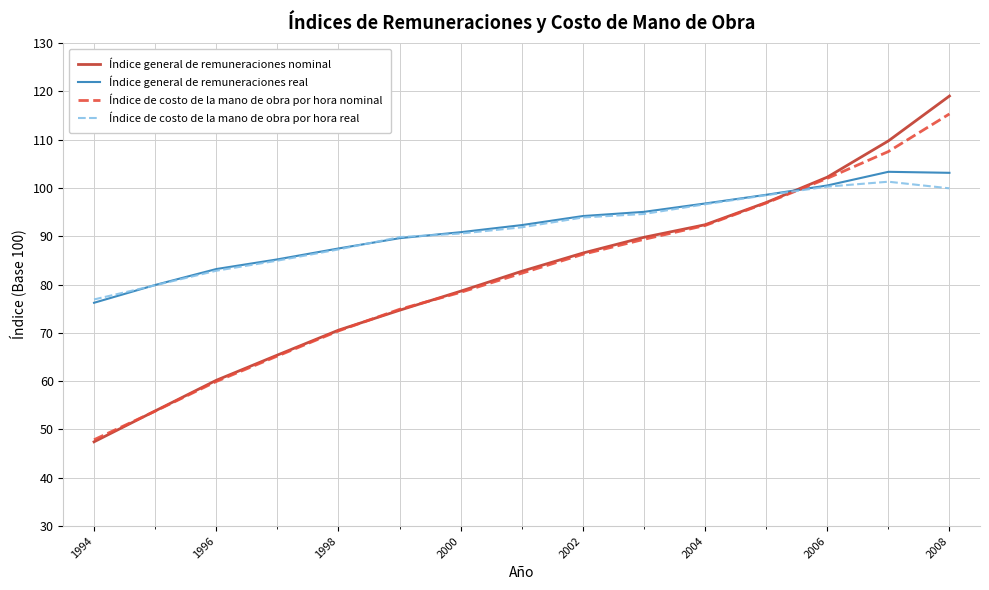

How many lines are shown in the chart?

4